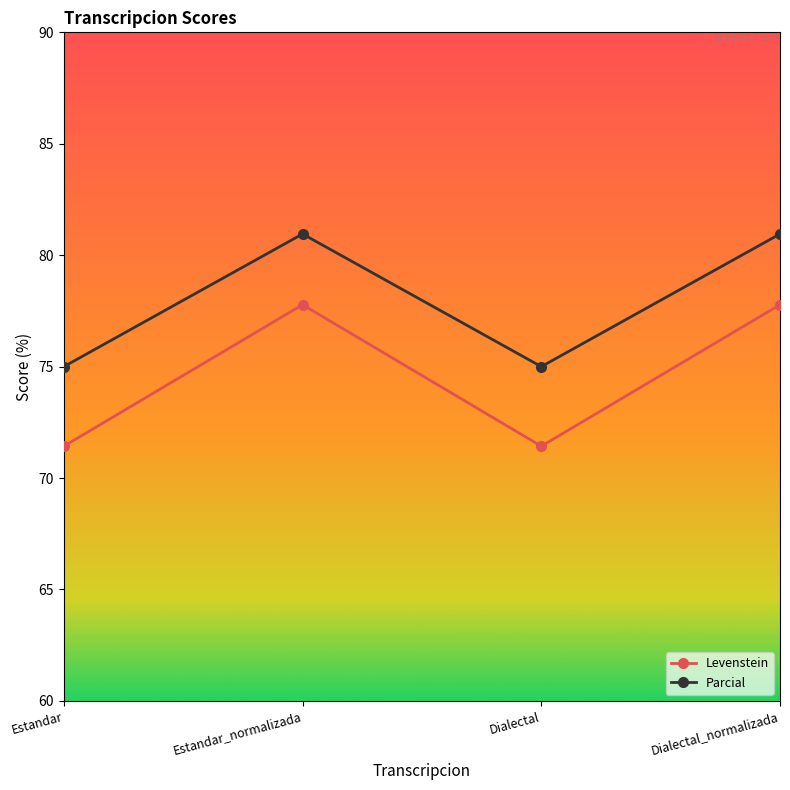

How many distinct data groups are displayed?

2